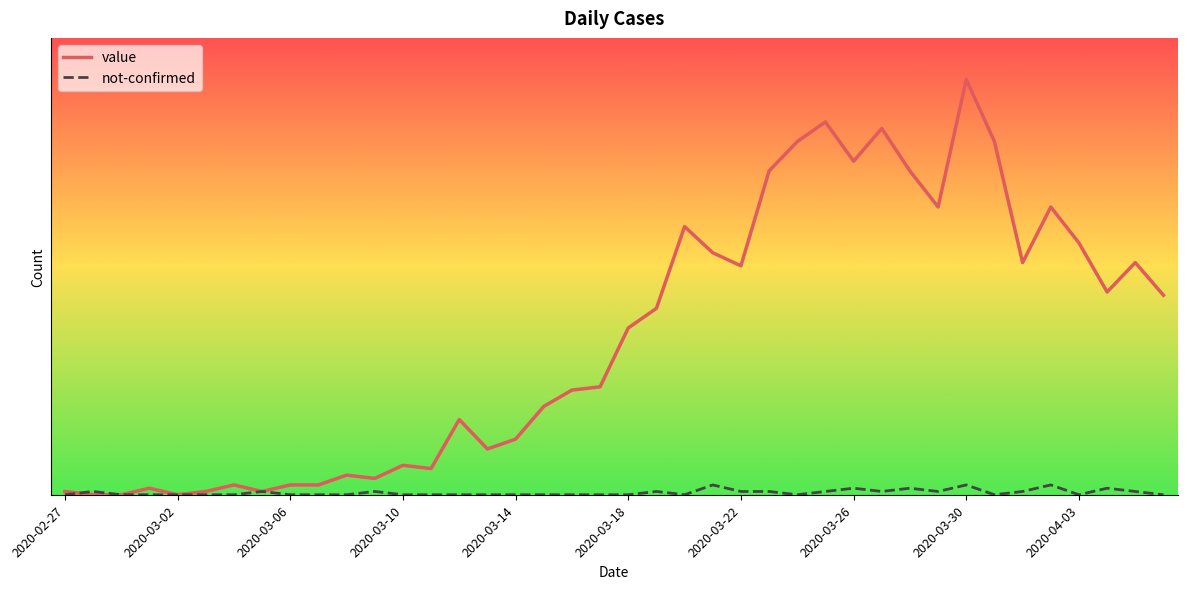

Is this an area chart (filled region under the line)?

No